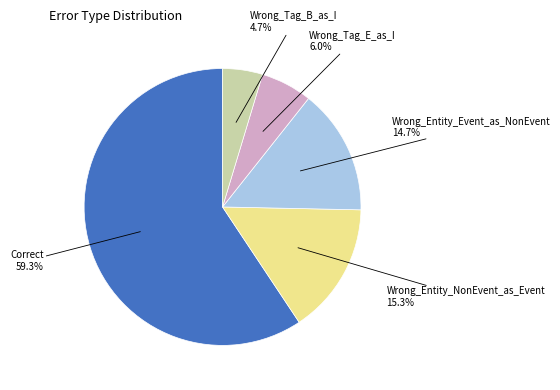

How many slices are in this pie chart?

5